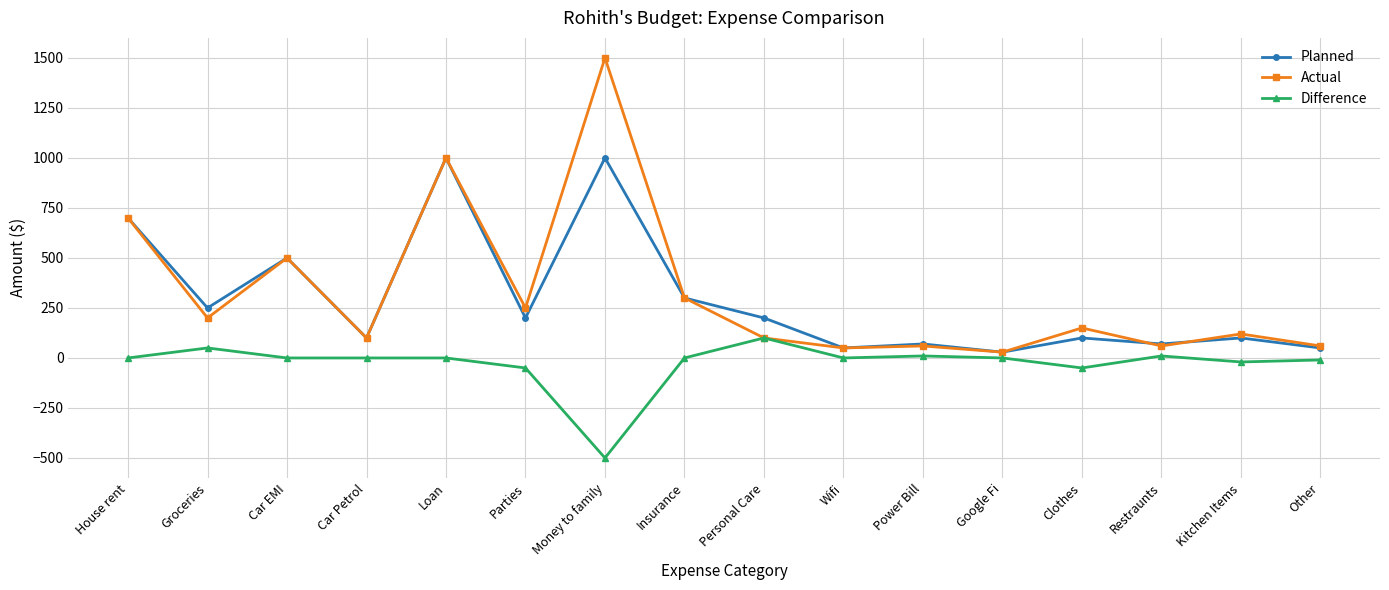

Is it true that Planned equals 70 at Power Bill?

True